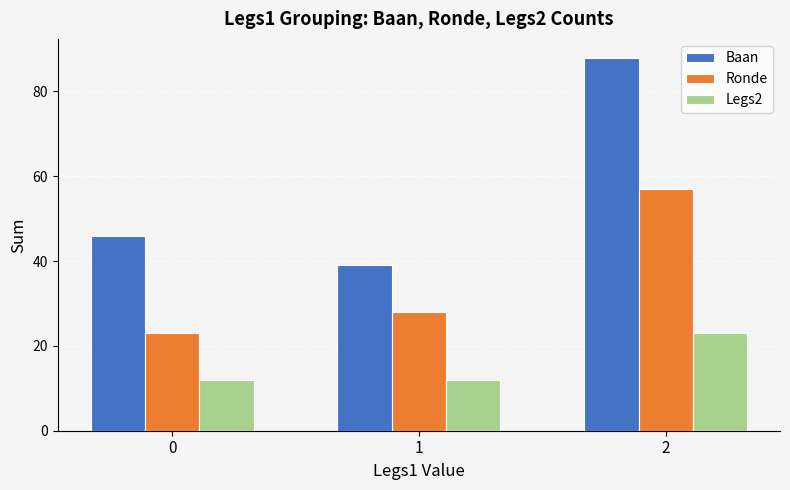

Reading left to right, extract all data points from this chart.

Baan: 46	39	88
Ronde: 23	28	57
Legs2: 12	12	23